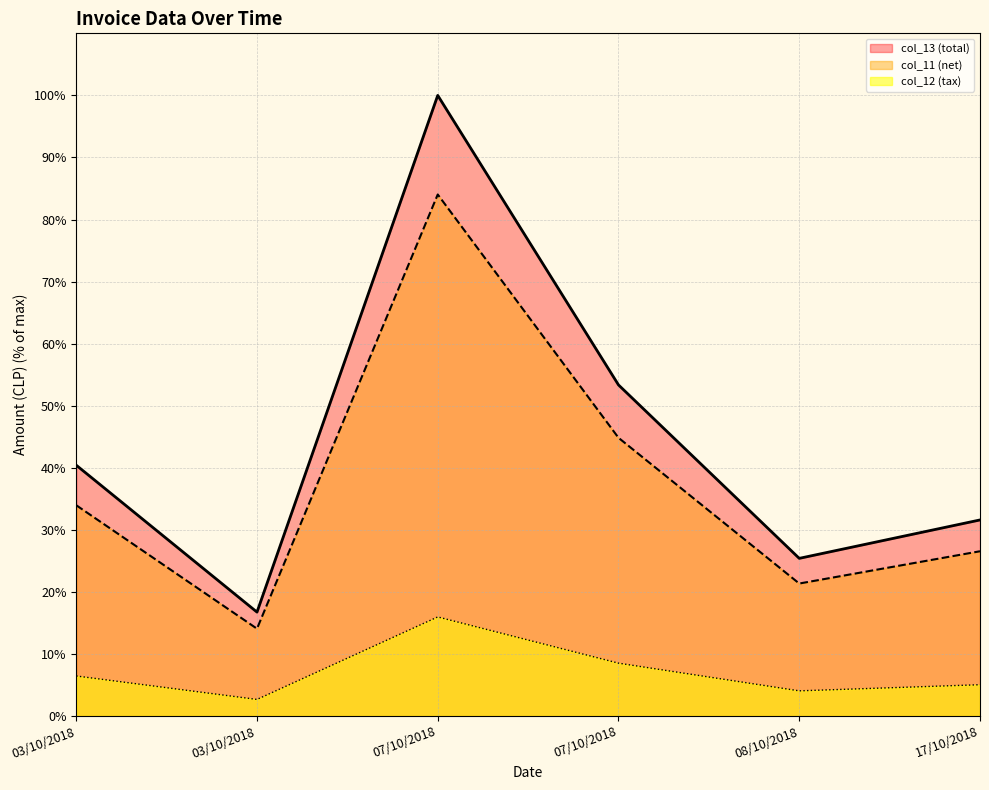

What is the label of the 1st point from the right?

17/10/2018